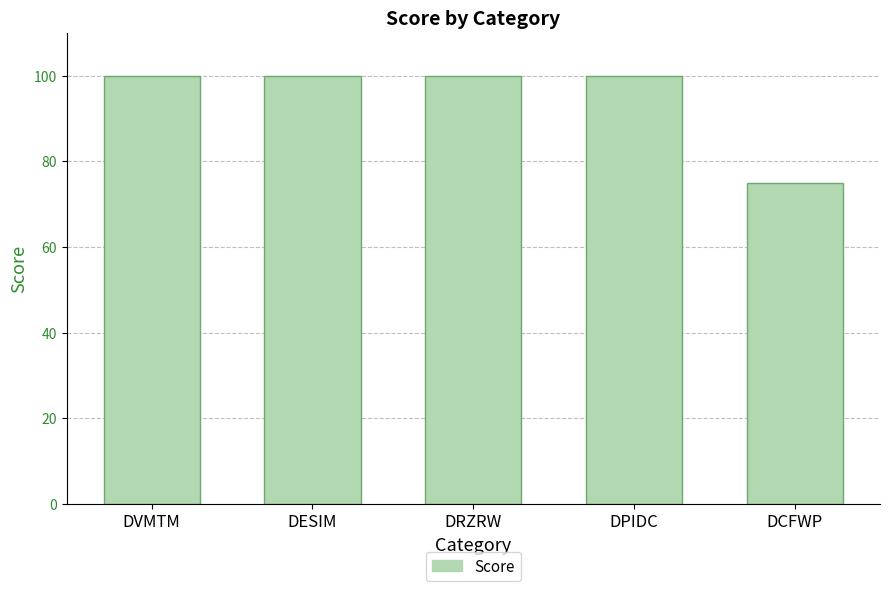

At which category does the chart reach its minimum across all series?

DCFWP